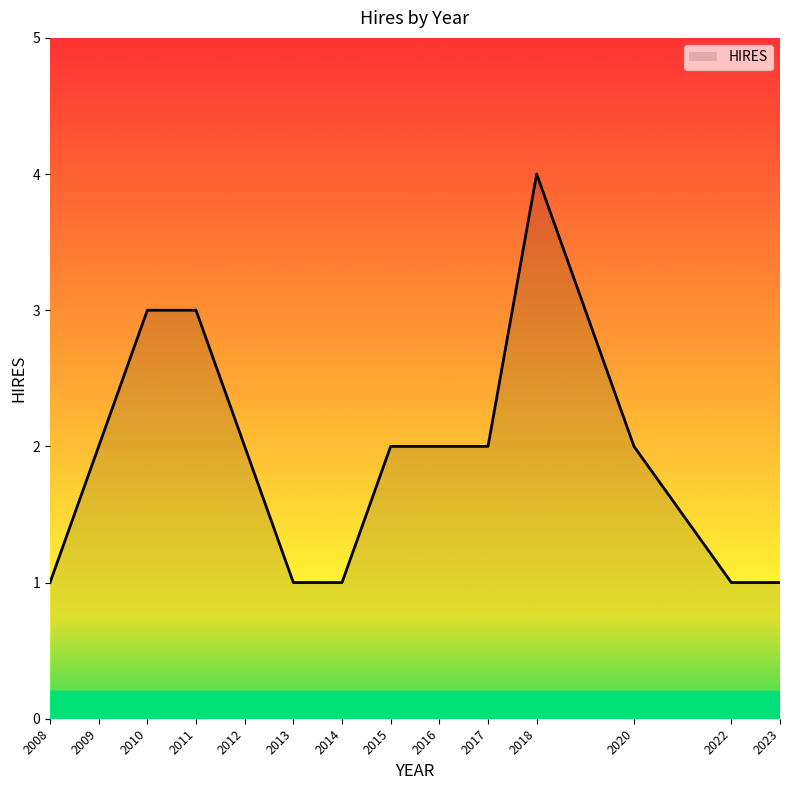

What is the maximum value shown in the chart?

4